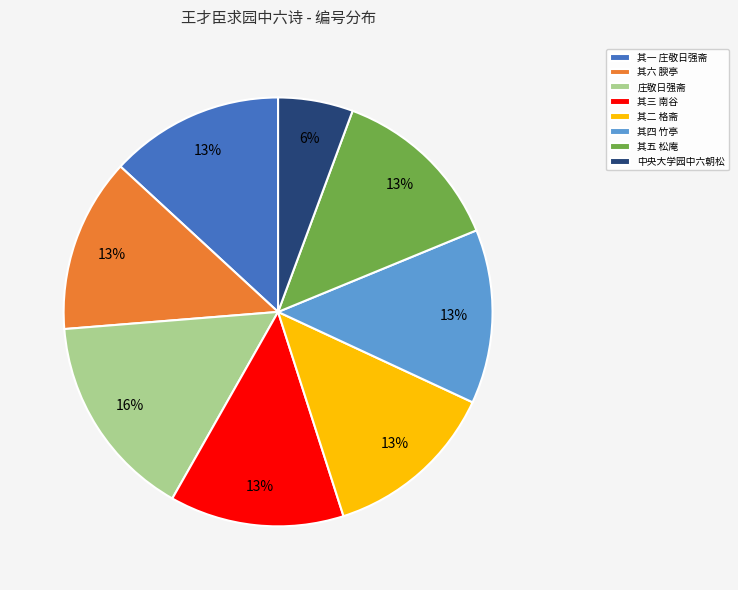

To the nearest percent, what percentage of the pie is 其二 格斋?

13%